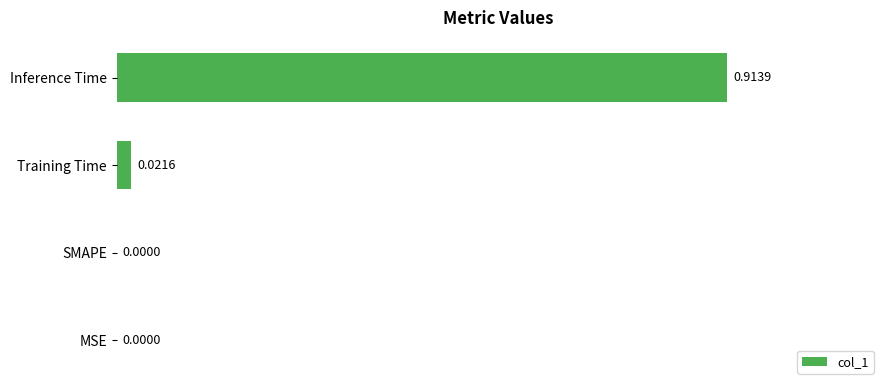

At which category does the chart reach its peak across all series?

Inference Time